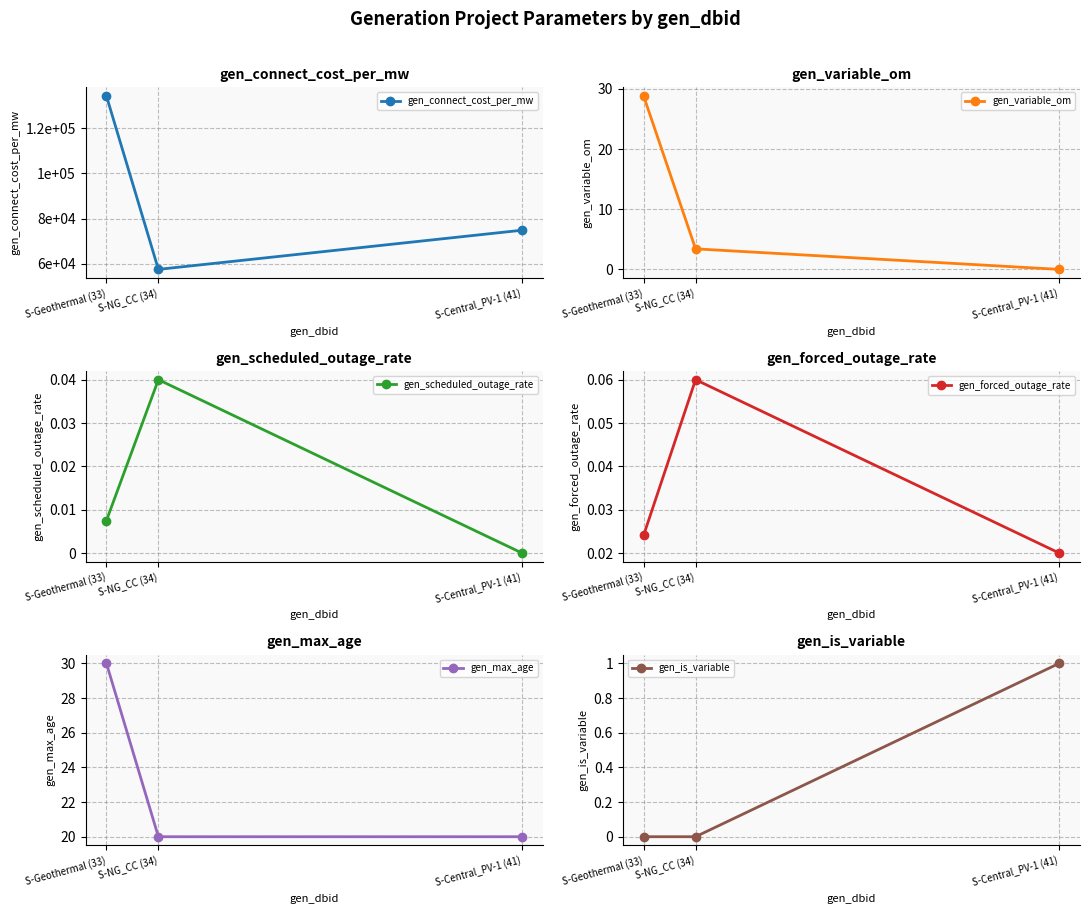

What is the difference between the gen_connect_cost_per_mw values at S-Geothermal (33) and S-NG_CC (34)?

76655.4